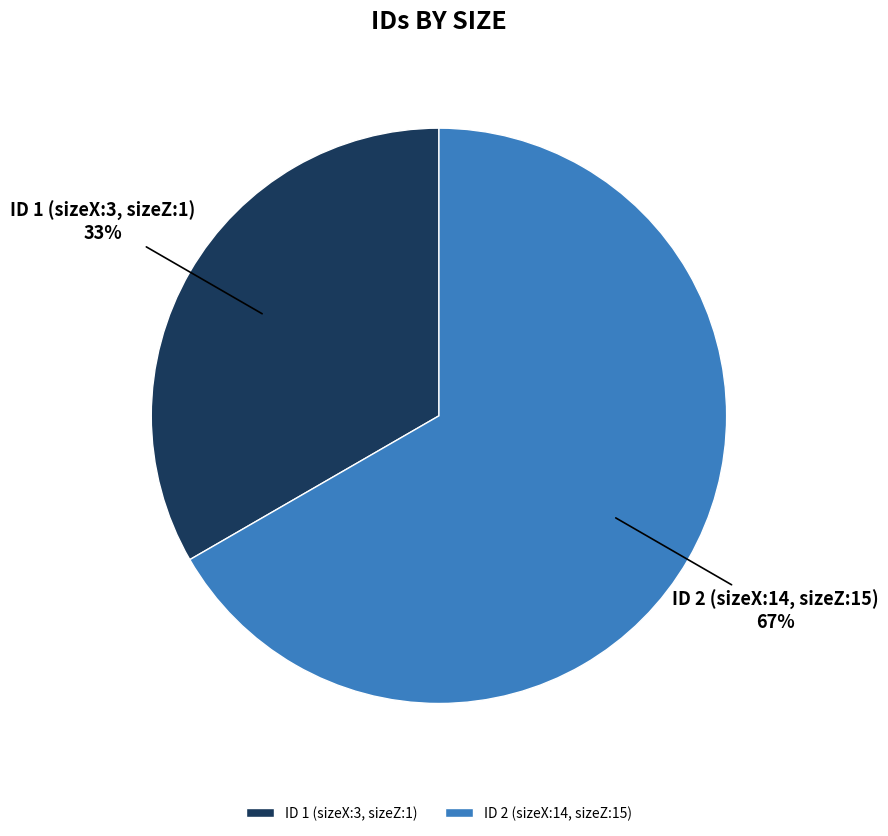

Rank the categories by value from lowest to highest.

ID 1 (sizeX:3, sizeZ:1), ID 2 (sizeX:14, sizeZ:15)